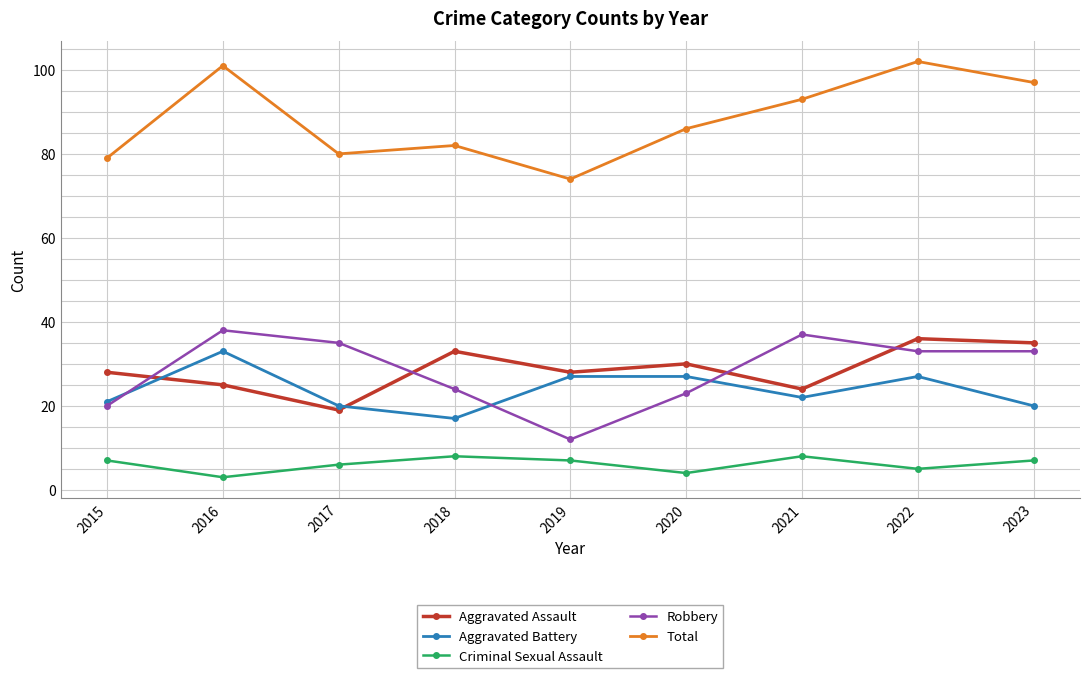

What is the minimum value for Robbery?

12